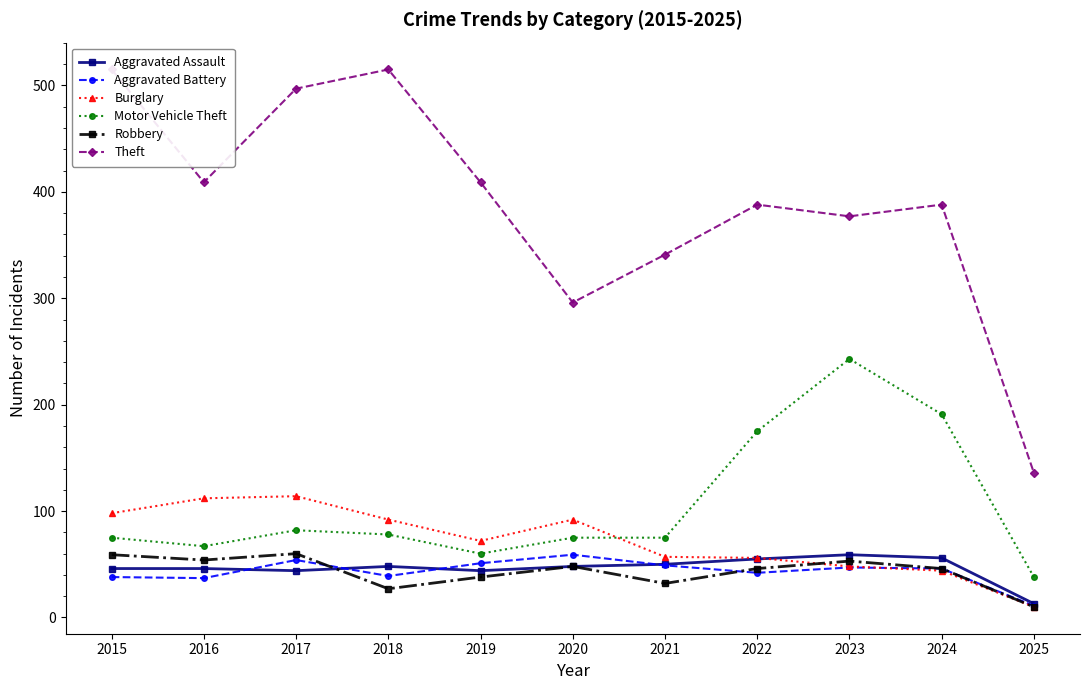

Is it true that Robbery equals 53 at 2023?

True